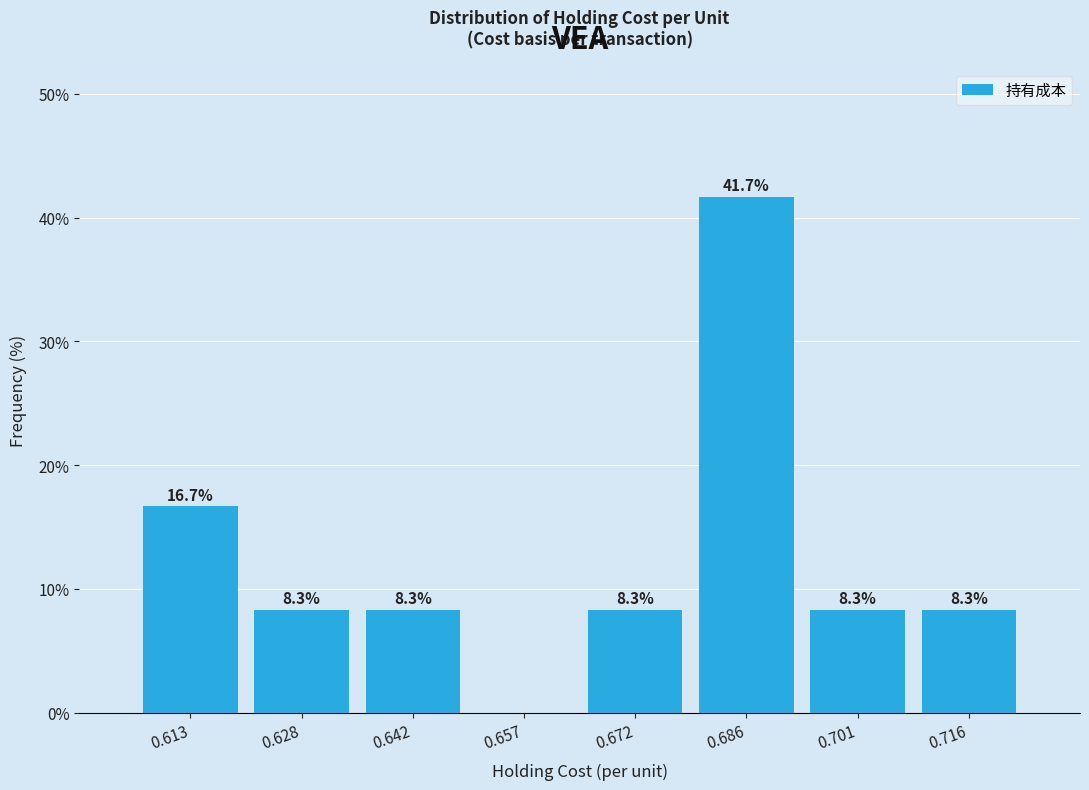

Over which range of the x-axis is the bar tallest?

0.680 to 0.694